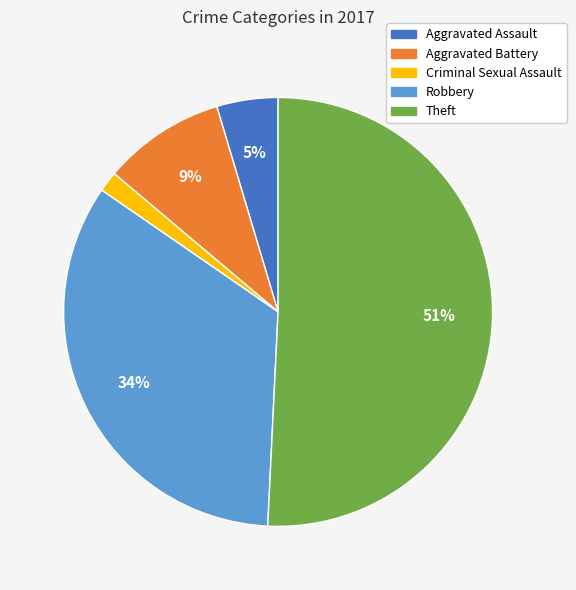

To the nearest percent, what is the difference between the Aggravated Assault and Criminal Sexual Assault slice percentages?

3%